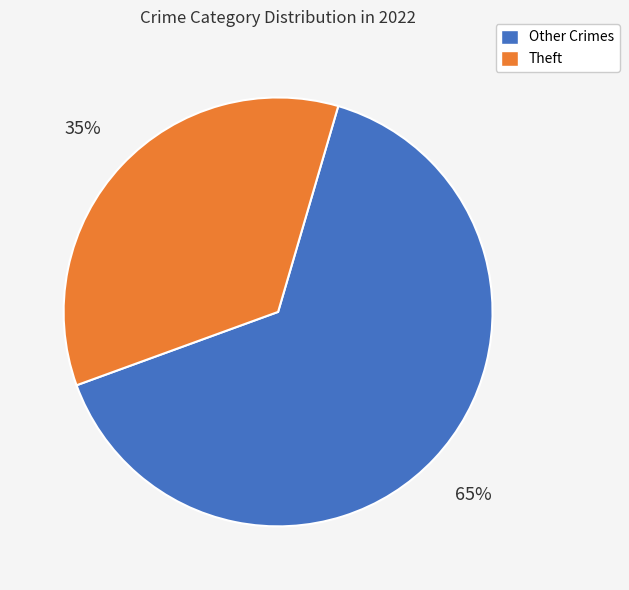

Does any single category account for the majority?

Yes